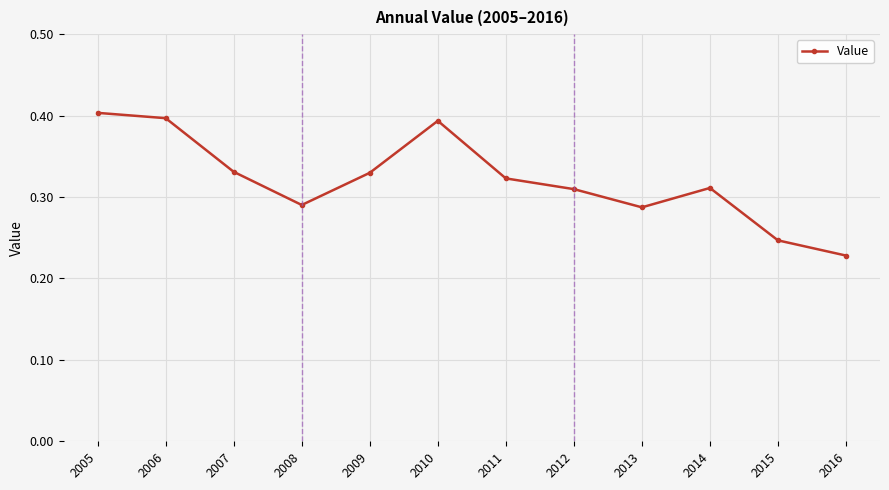

What is the sum of the values at 2005 and 2008?

0.7